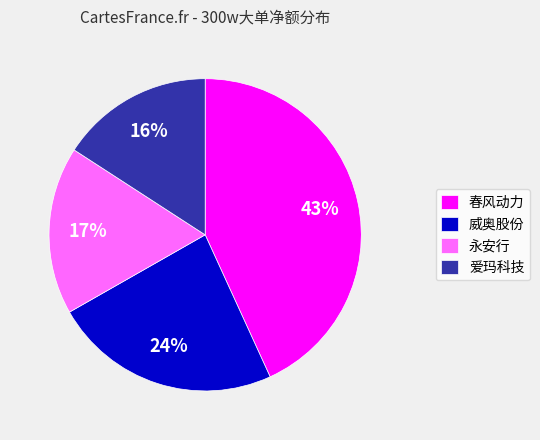

Approximately how many times larger is the value at 春风动力 compared to 威奥股份?

1.8